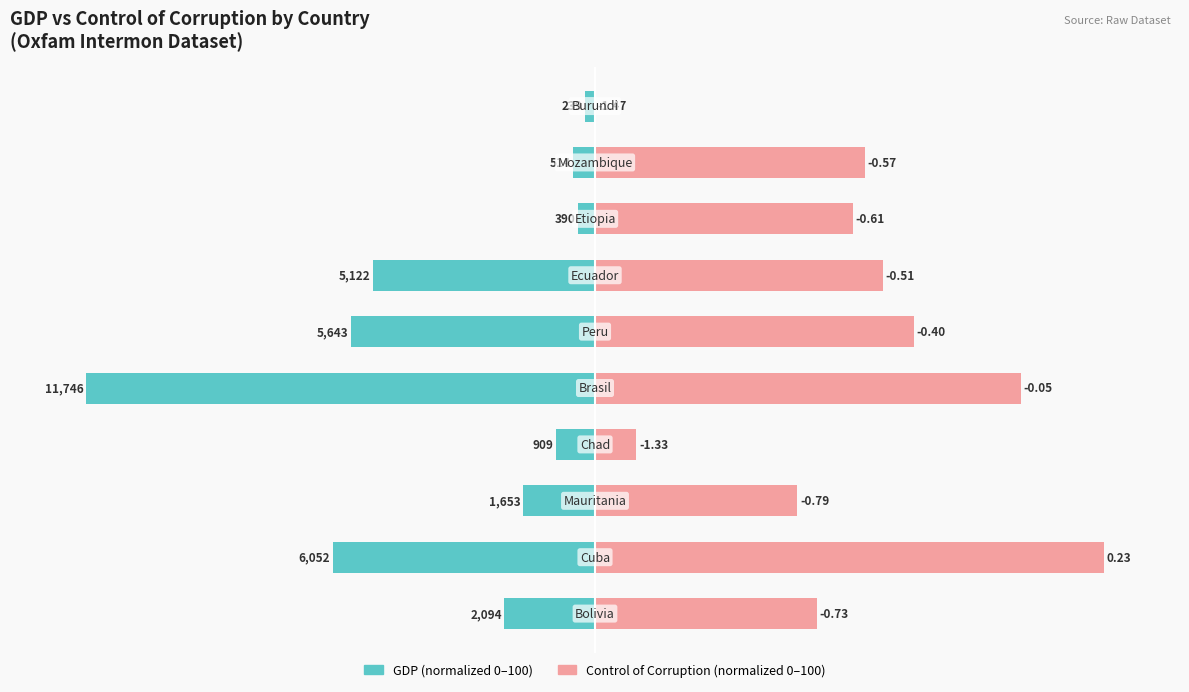

How many bars are there in total?

20